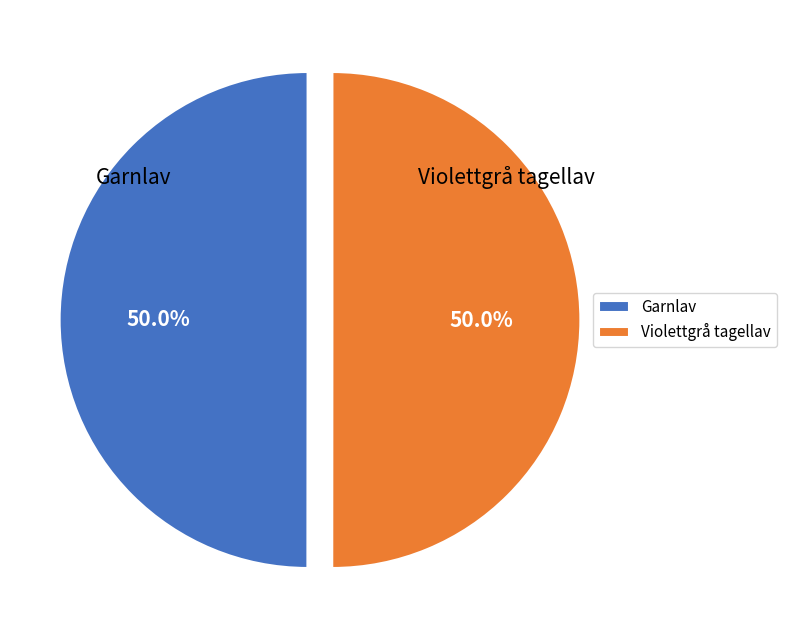

How many slices are in this pie chart?

2